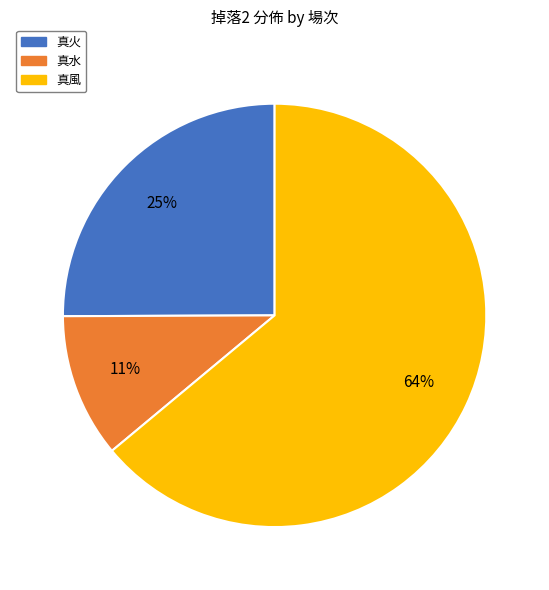

Rank the categories by value from highest to lowest.

真風, 真火, 真水